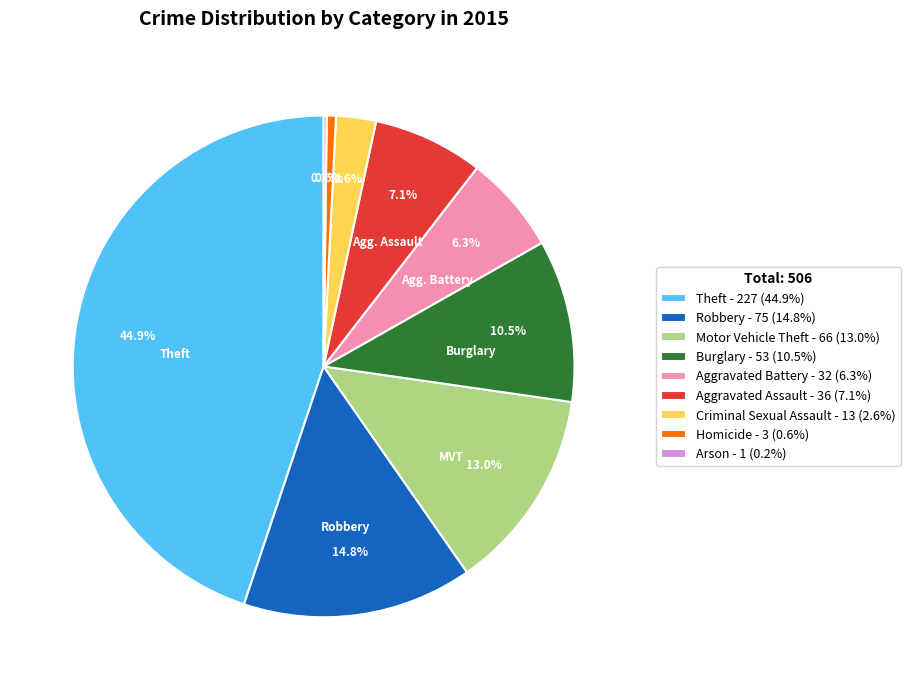

Is there a majority slice in this chart?

No